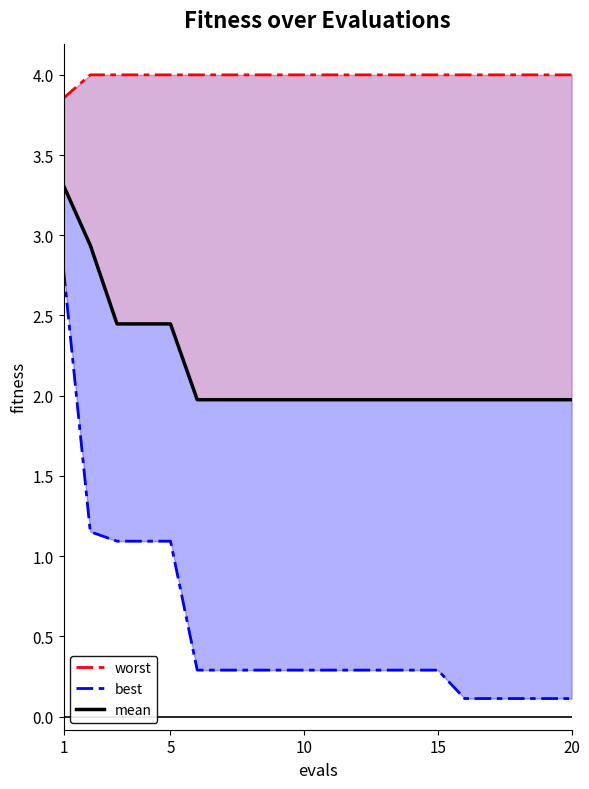

The value of mean at 13 is 2.8. True or false?

False